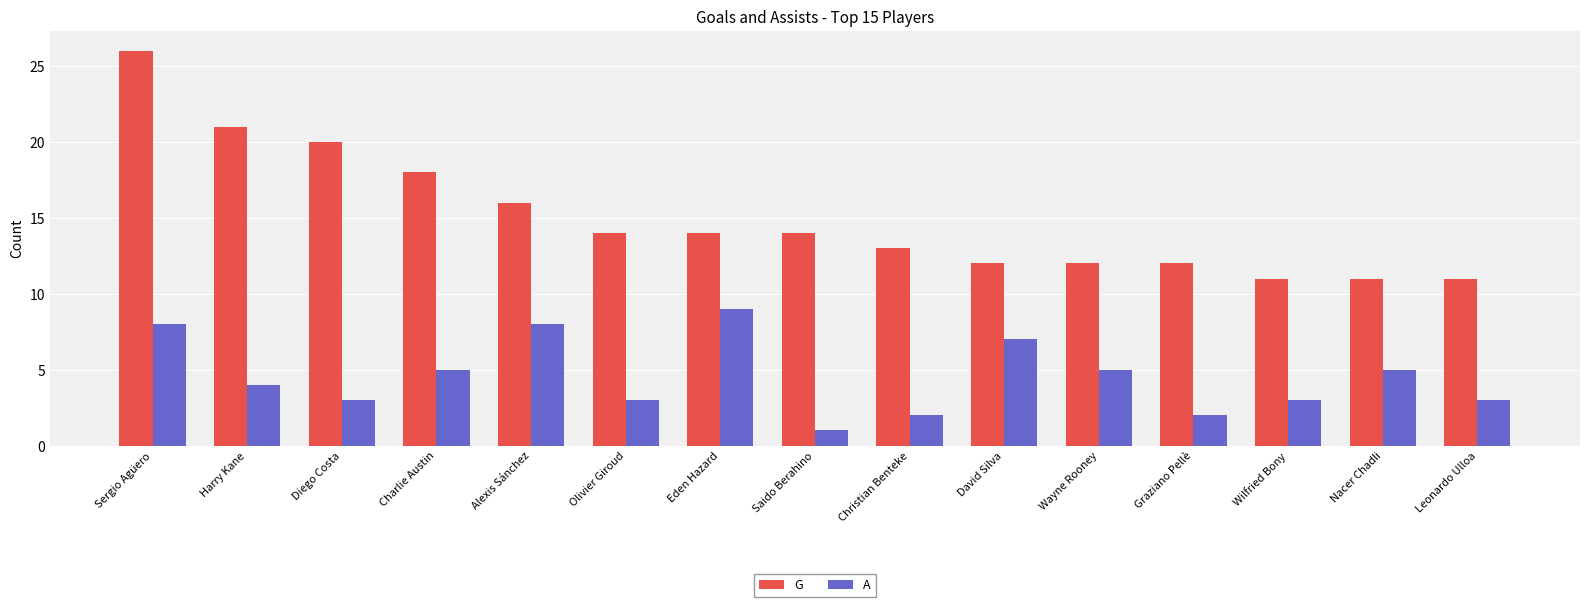

At which label does A reach its minimum?

Saido Berahino